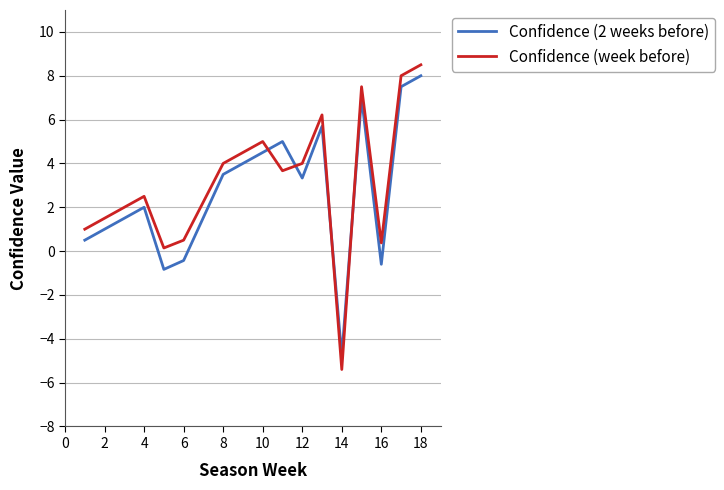

What is the difference between the second highest and second lowest values in the Confidence (2 weeks before) series?

8.3